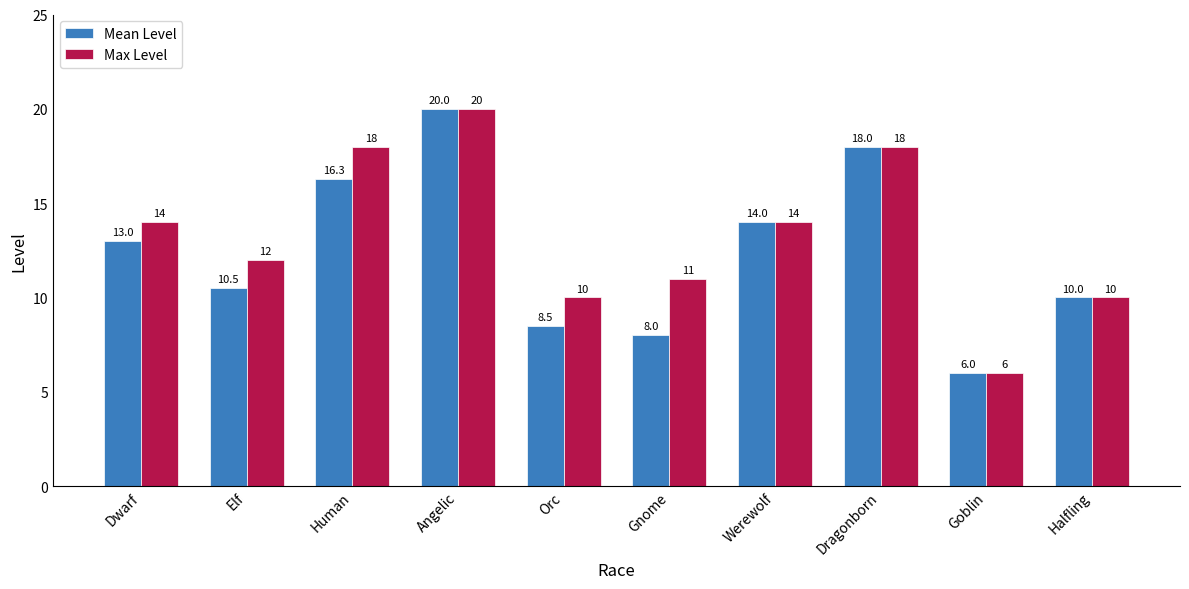

What is the label of the 4th bar from the right?

Werewolf